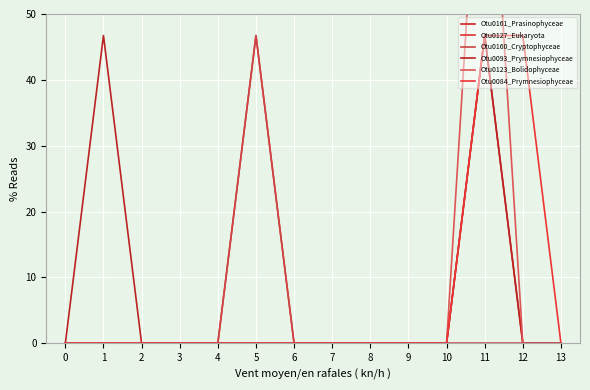

Where is the first local maximum for Otu0084_Prymnesiophyceae?

12